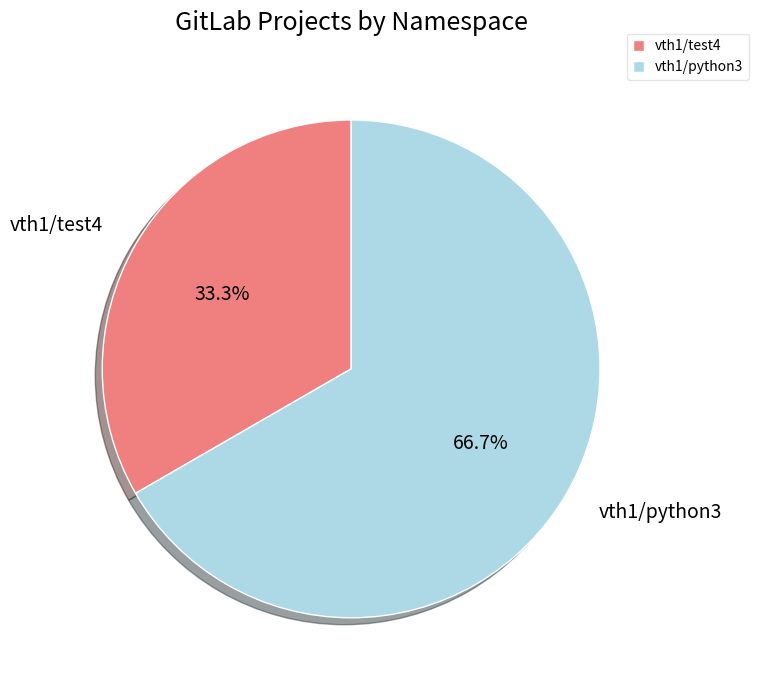

How many segments does this pie chart have?

2